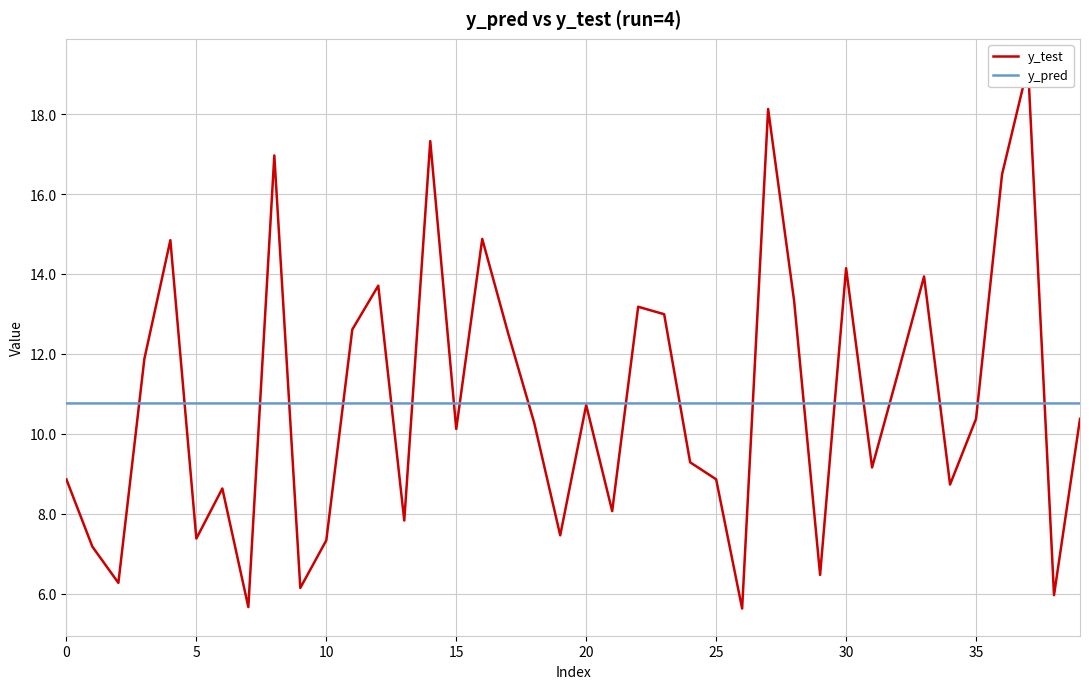

What is the lowest value of the y_pred series?

10.8